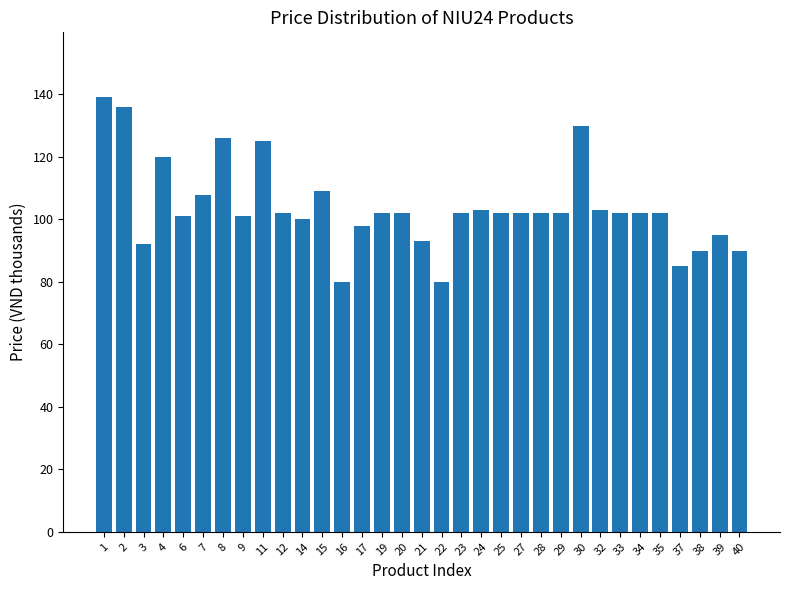

Count the number of data series in this chart.

1